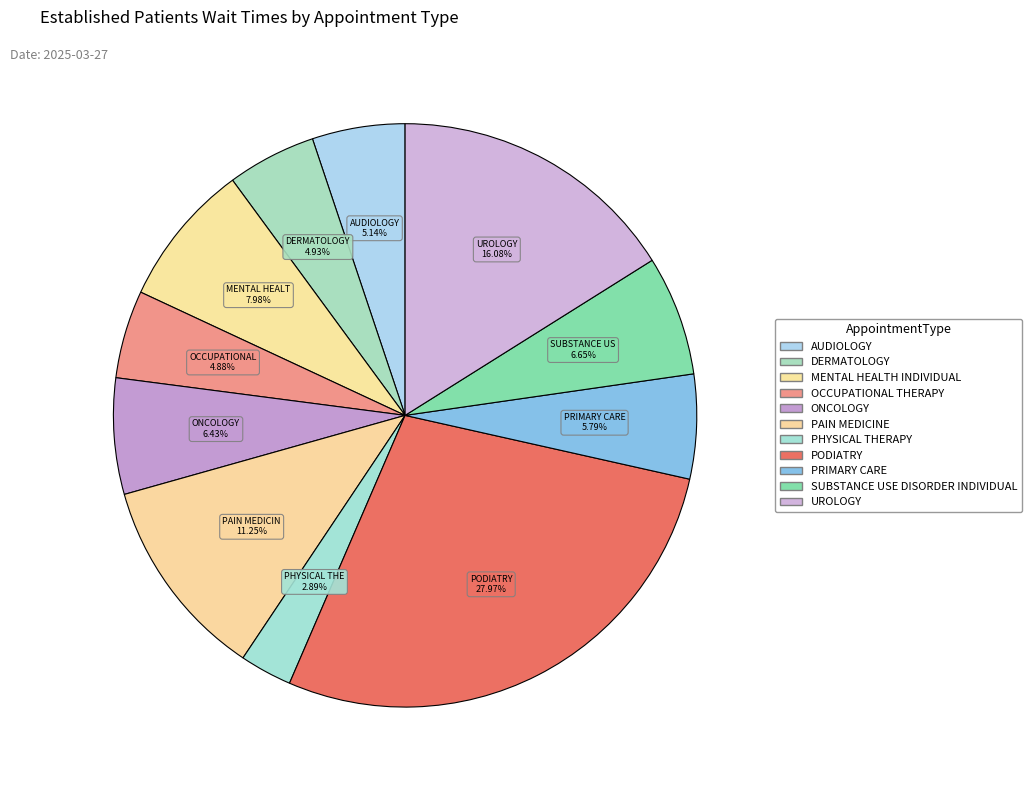

What percentage do AUDIOLOGY and SUBSTANCE USE DISORDER INDIVIDUAL together represent?

11.8%